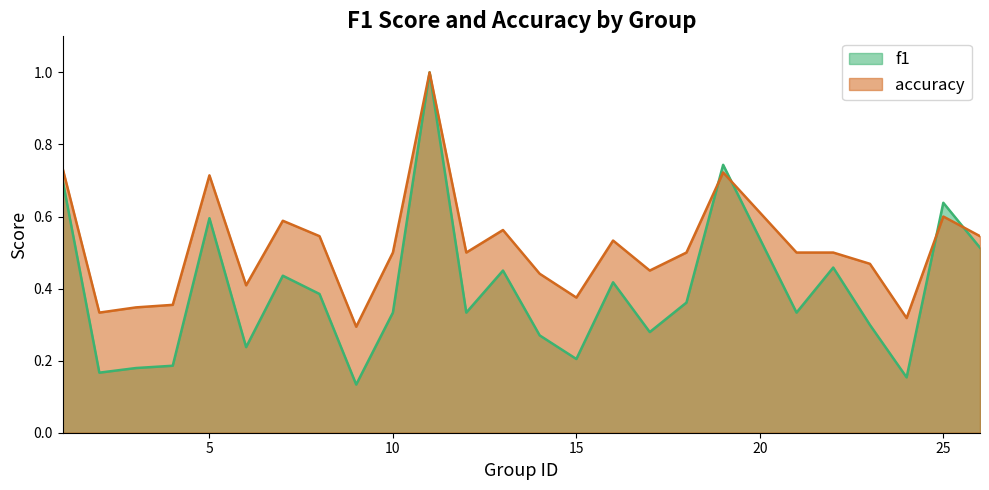

At which category is the sum across all series the highest?

11